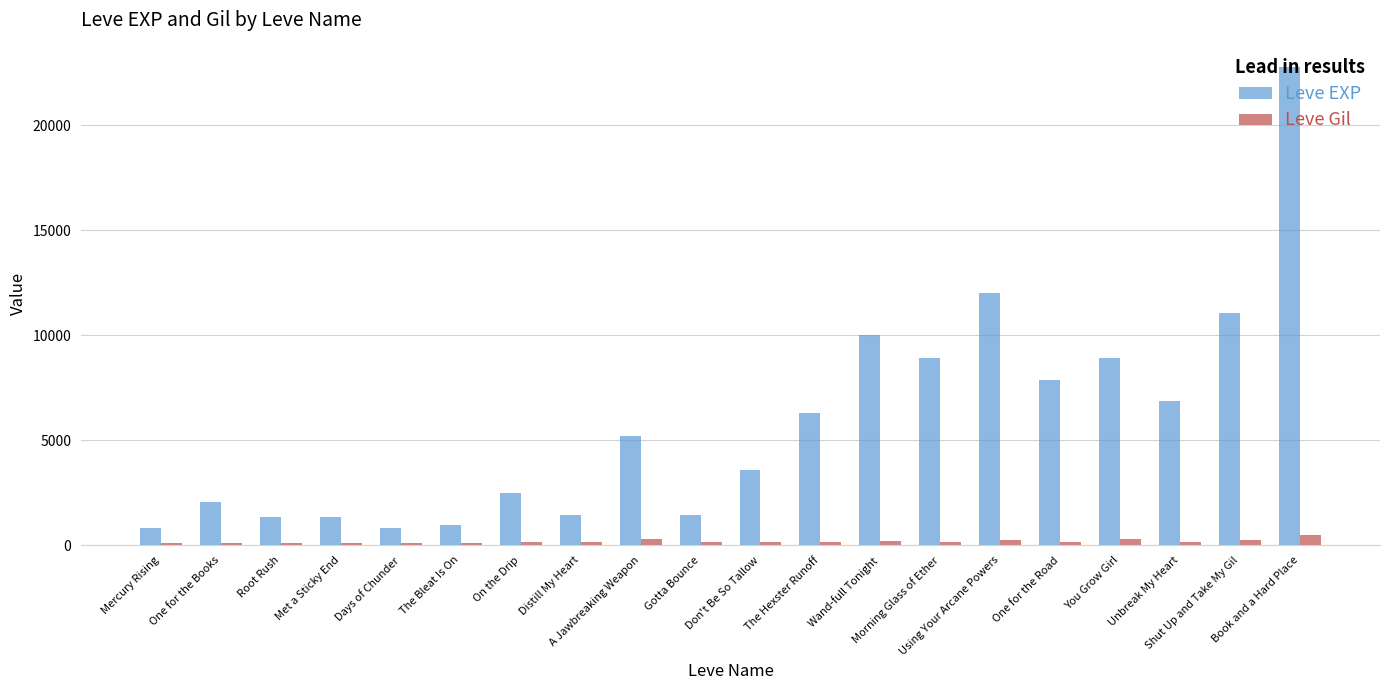

The value of Leve Gil at Gotta Bounce is 140. True or false?

True